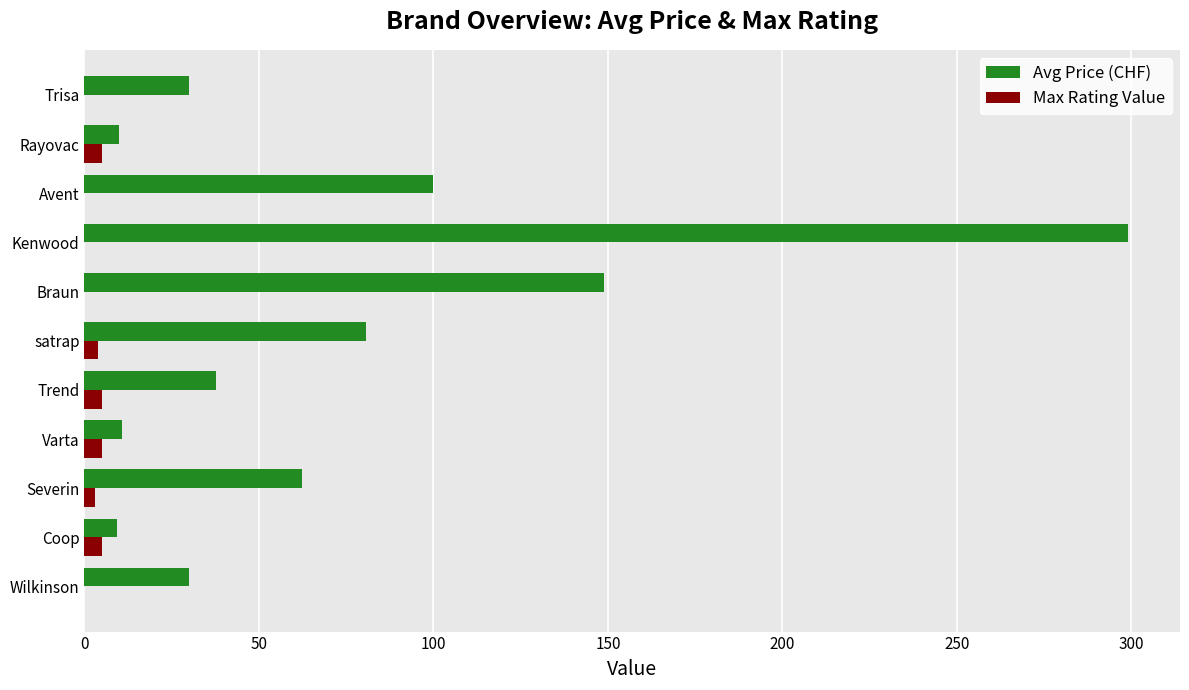

True or false: Avg Price (CHF) has a value of 18.5 at satrap.

False